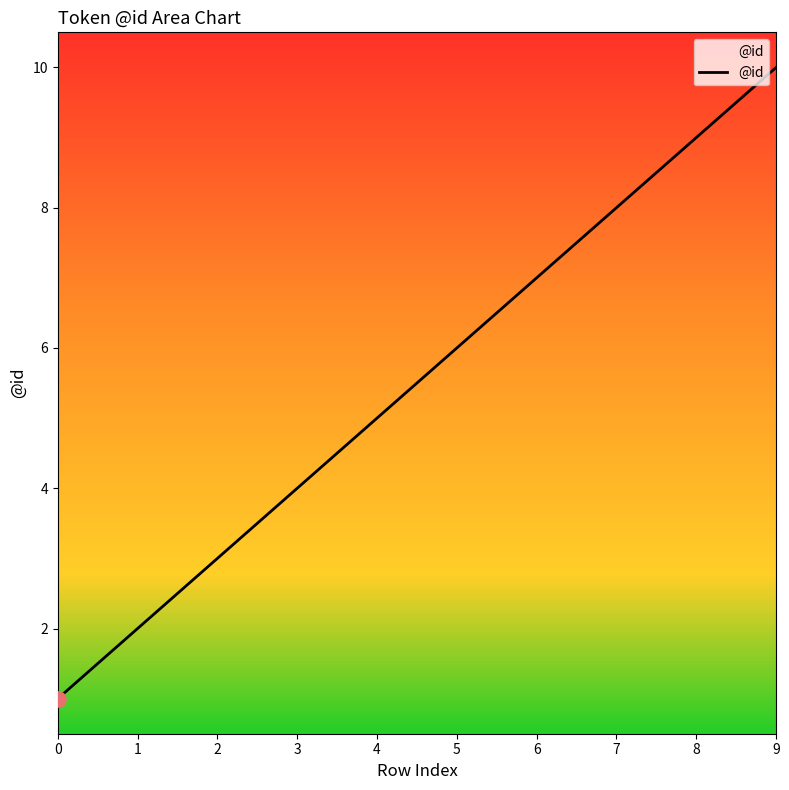

What is the ratio of the value at 3 to the value at 5?

0.7